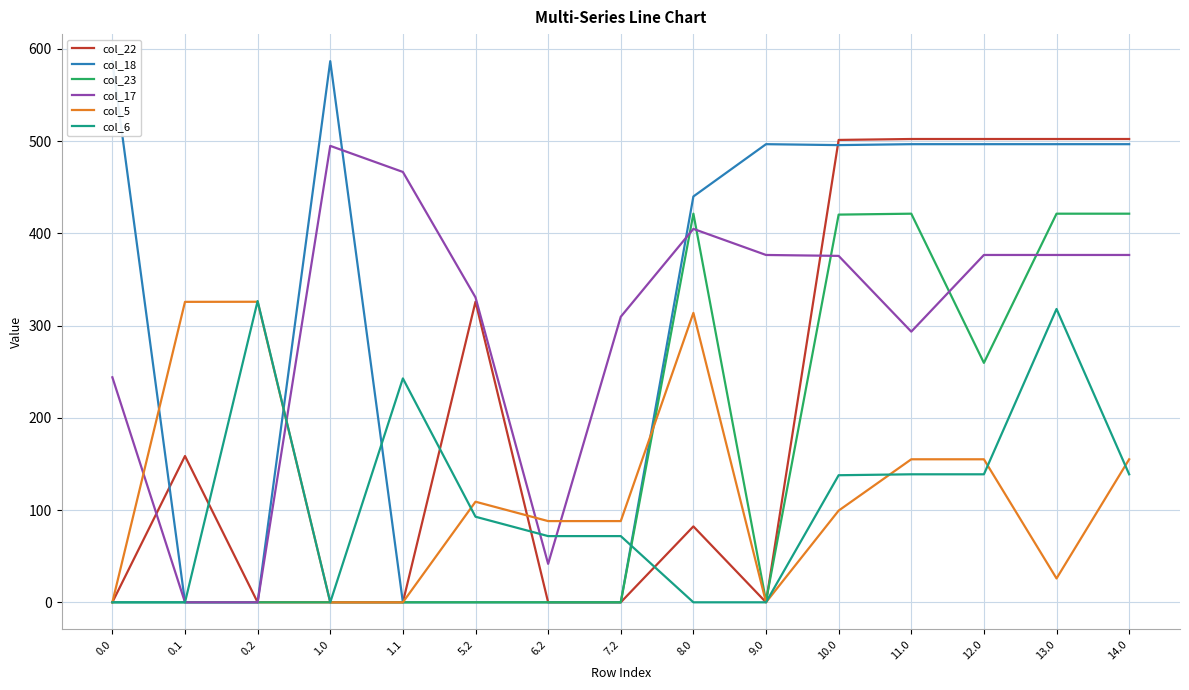

What position from the left is 12.0?

13